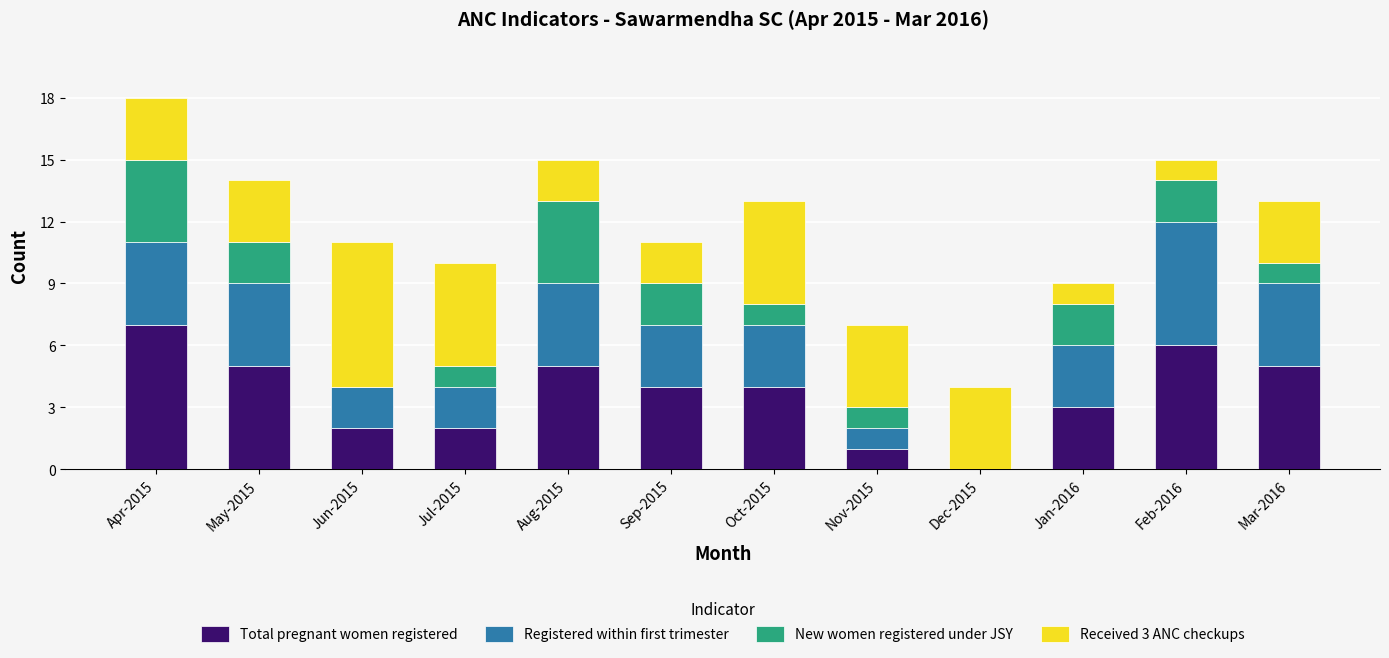

At which category is the sum across all series the highest?

Apr-2015